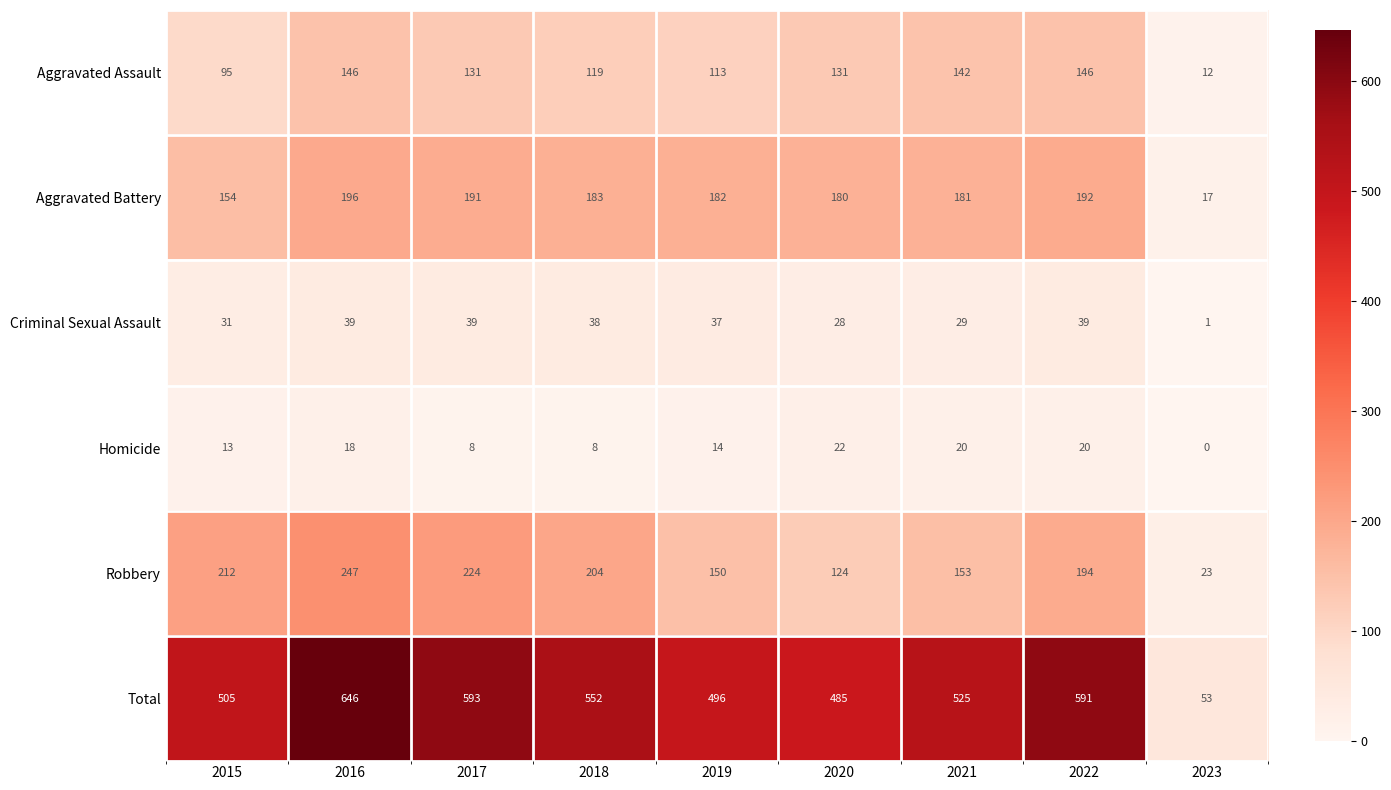

Where does the Robbery series first go above 194?

2015